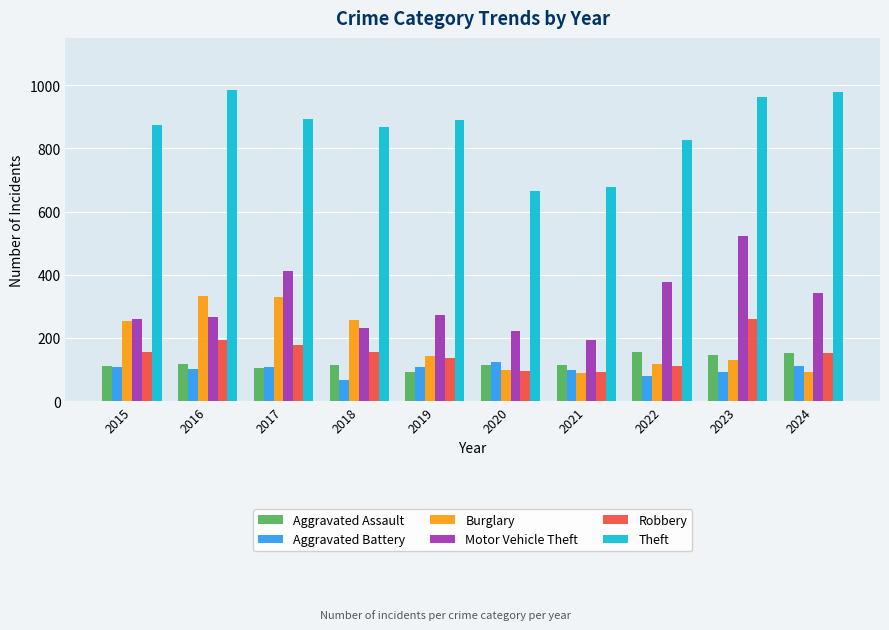

What is the difference between the highest and lowest values at 2019?

799